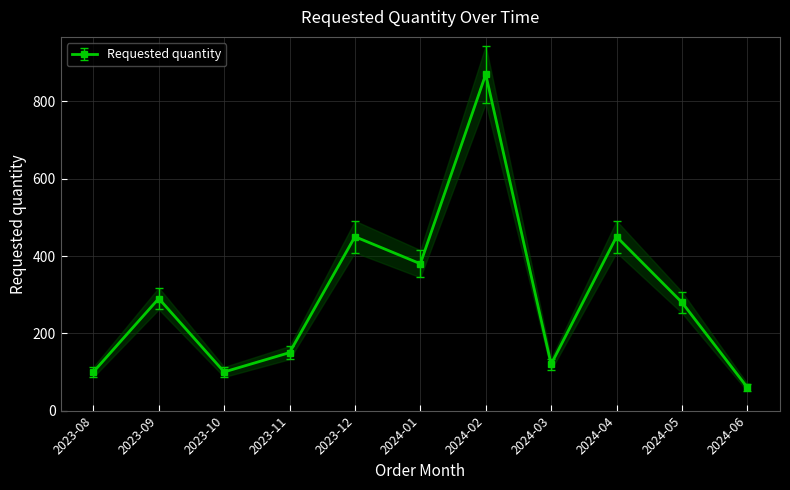

Reading left to right, list all the values displayed in this chart.

2023-08=100	2023-09=290	2023-10=100	2023-11=150	2023-12=450	2024-01=380	2024-02=870	2024-03=120	2024-04=450	2024-05=280	2024-06=60